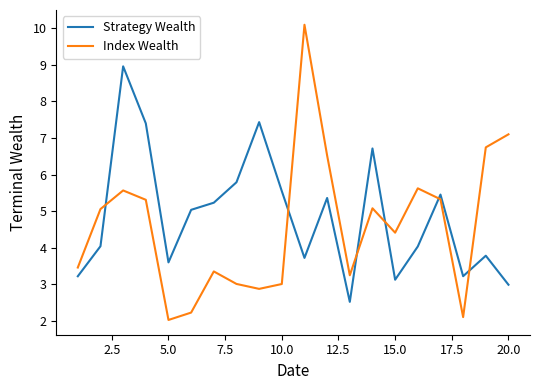

Which series has the largest range (max minus min)?

Index Wealth